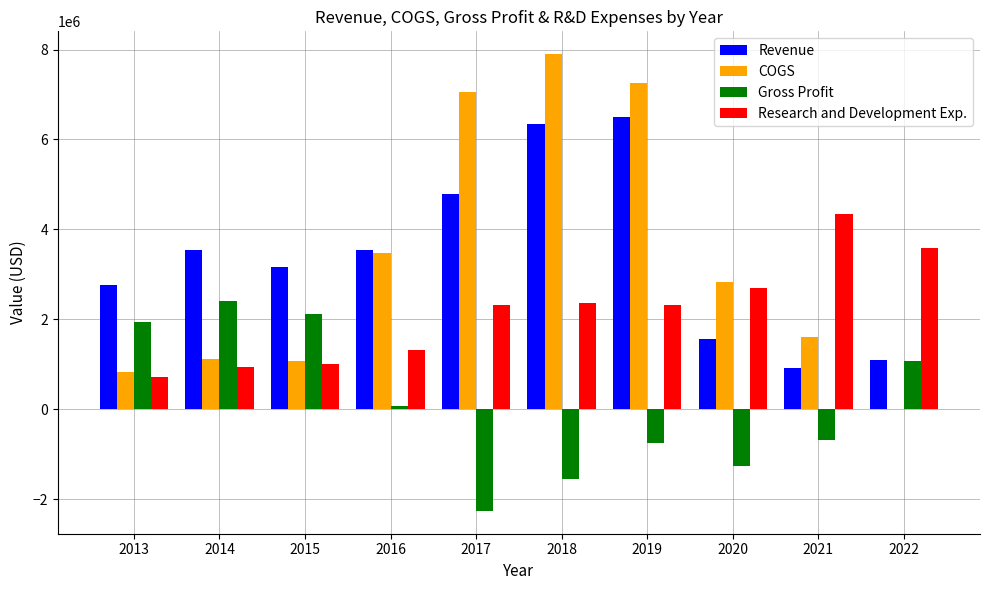

Count the number of data series in this chart.

4